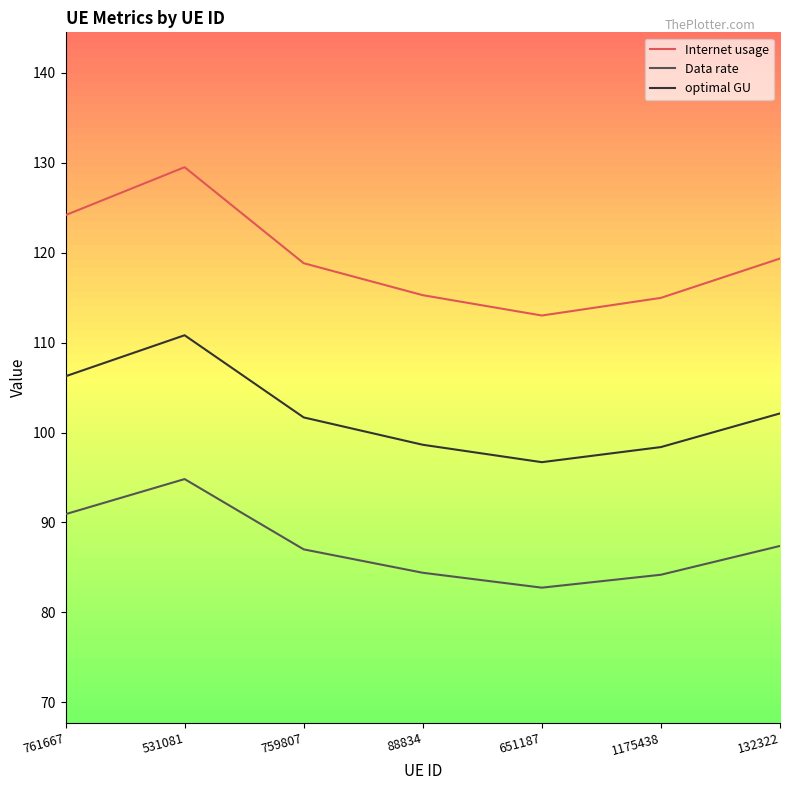

What is the difference between the highest and lowest values at 531081?

34.7